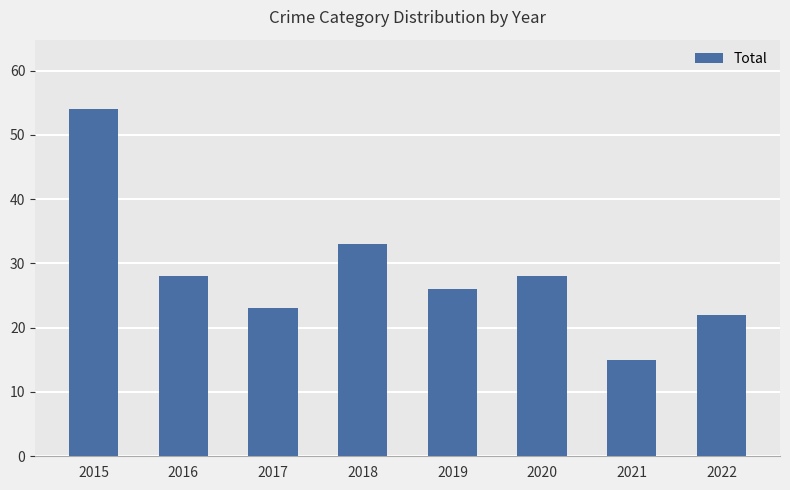

What is the difference between the second highest and second lowest values?

11